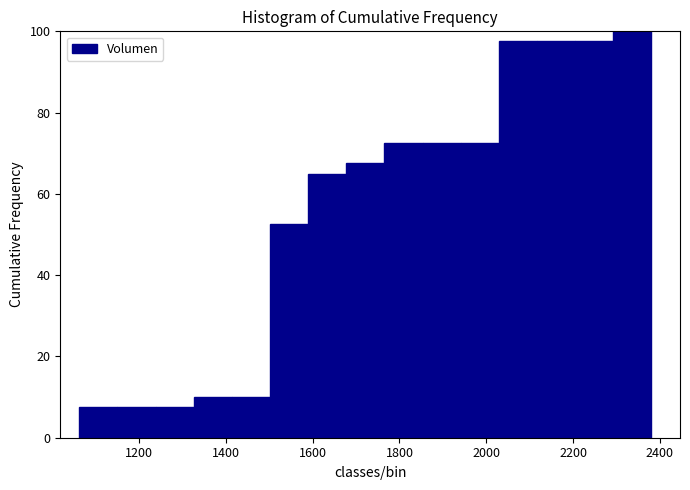

Over which range of the x-axis is the bar tallest?

2300 to 2380